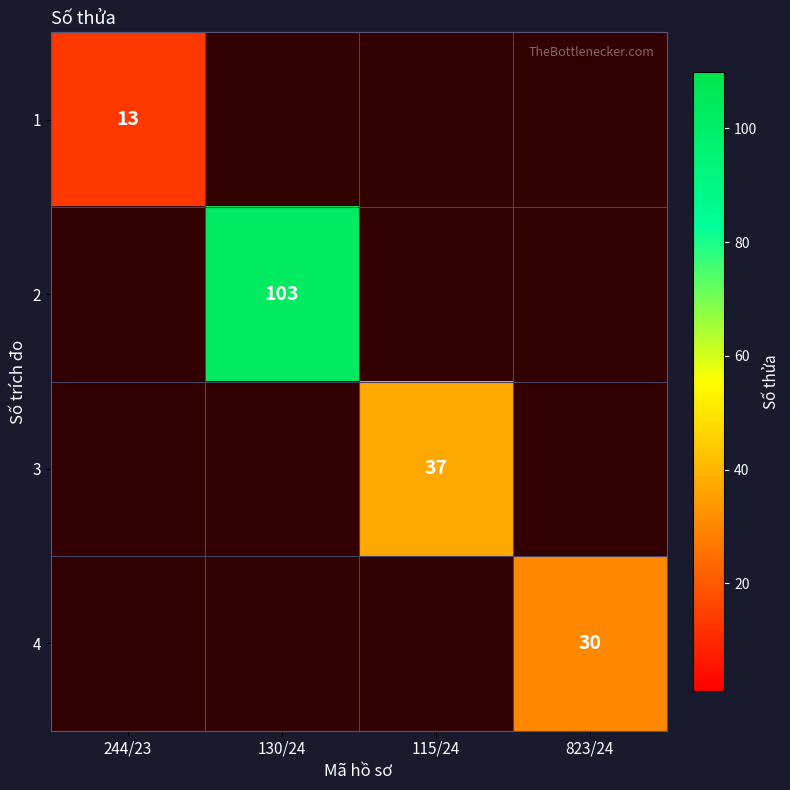

The 3 series shows 37.0 at 115/24. True or false?

True